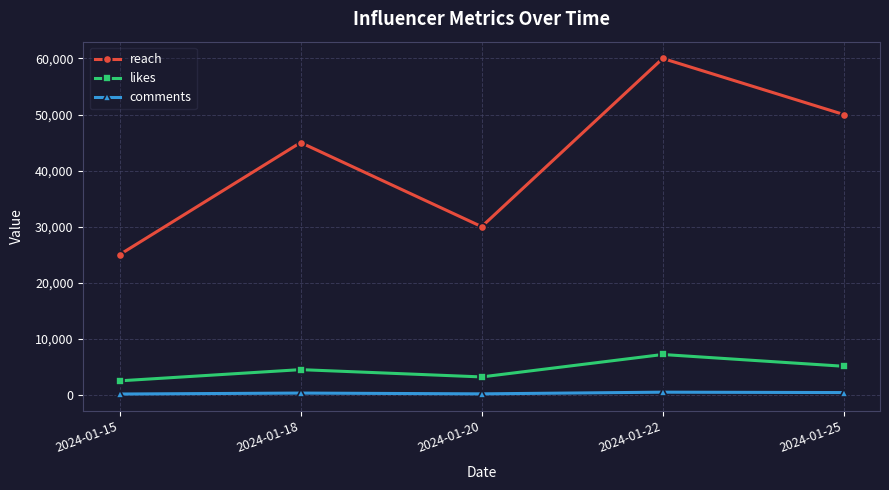

Read the likes value at 2024-01-15, to the nearest 100.

2500